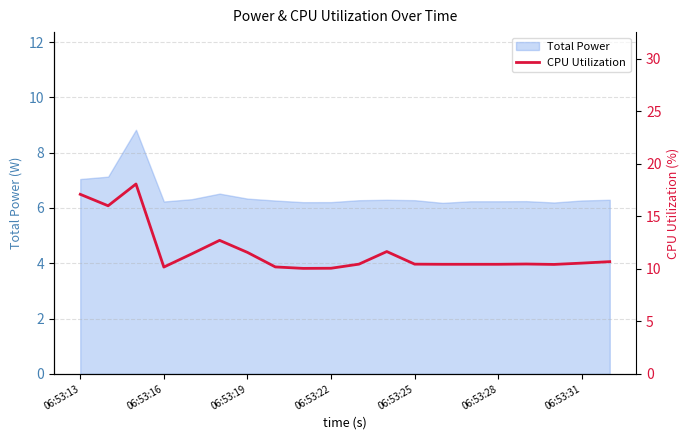

How many interior local valleys (lower than both neighbors) does the data have?

4